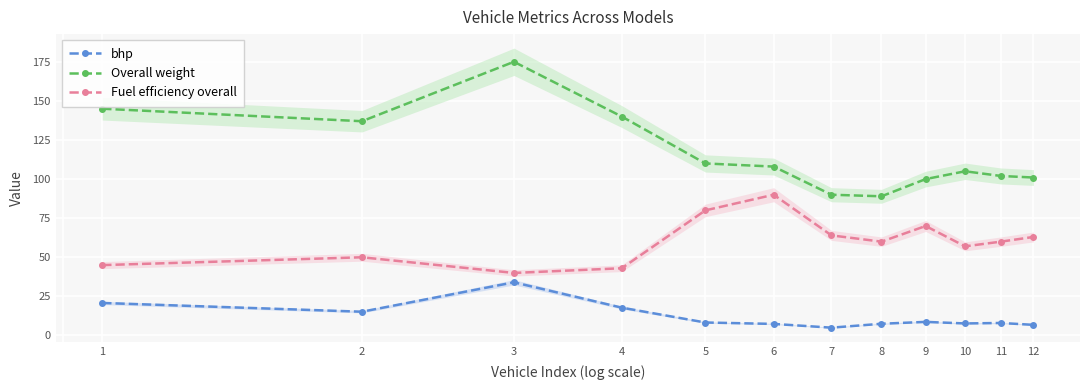

Reading left to right, transcribe all the data shown in this chart.

bhp: 1=20.8	2=15.2	3=34.0	4=17.8	5=8.3	6=7.4	7=5.0	8=7.5	9=8.7	10=7.7	11=8.0	12=6.8
Overall weight: 1=145.0	2=137.0	3=175.0	4=140.0	5=110.0	6=108.0	7=90.0	8=89.0	9=100.0	10=105.0	11=102.0	12=101.0
Fuel efficiency overall: 1=45.0	2=50.0	3=40.0	4=43.0	5=80.0	6=90.0	7=64.0	8=60.0	9=70.0	10=57.0	11=60.0	12=63.0